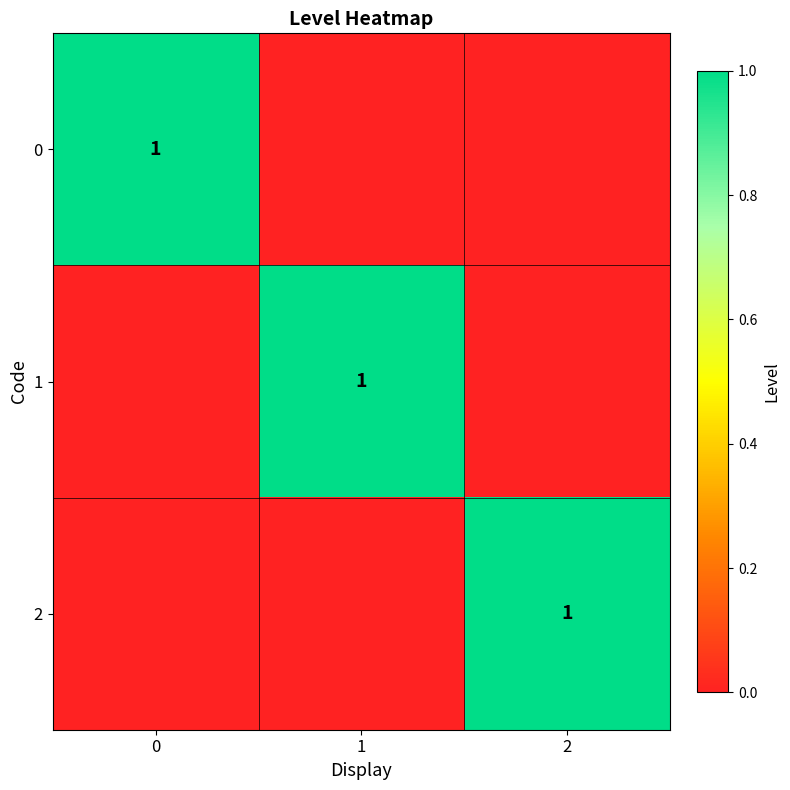

What is the maximum value shown in the chart?

1